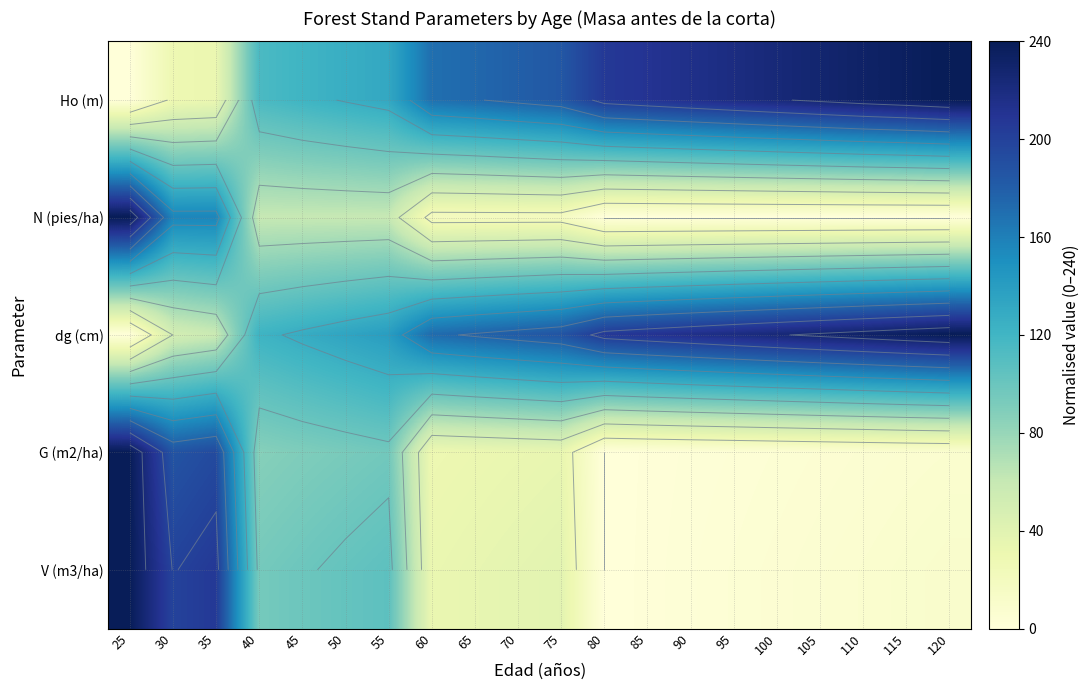

Is it true that V (m3/ha) equals 38.5 at 75?

True